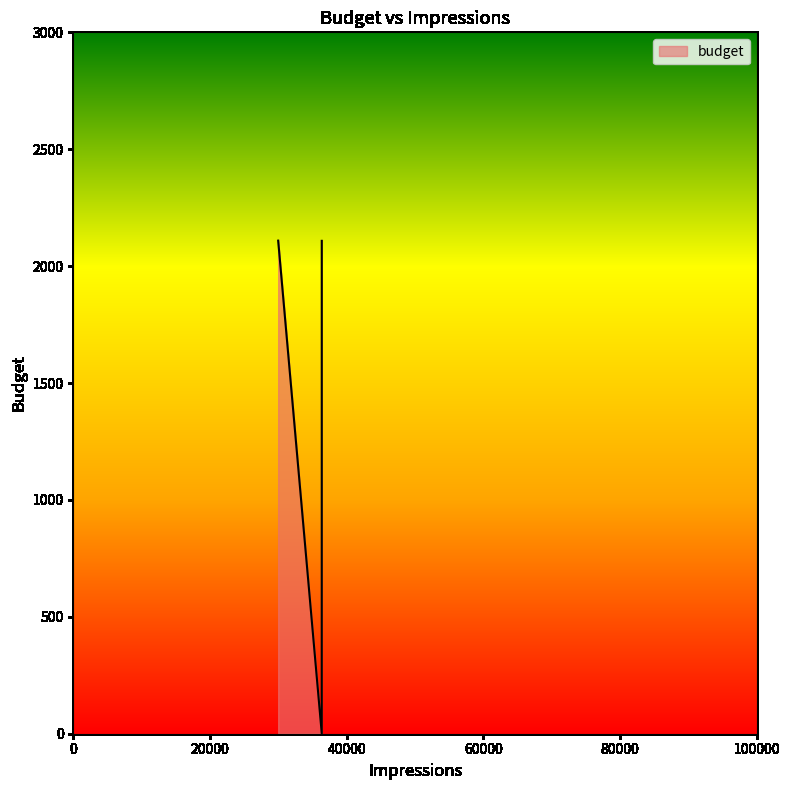

What is the maximum value shown in the chart?

2108.9